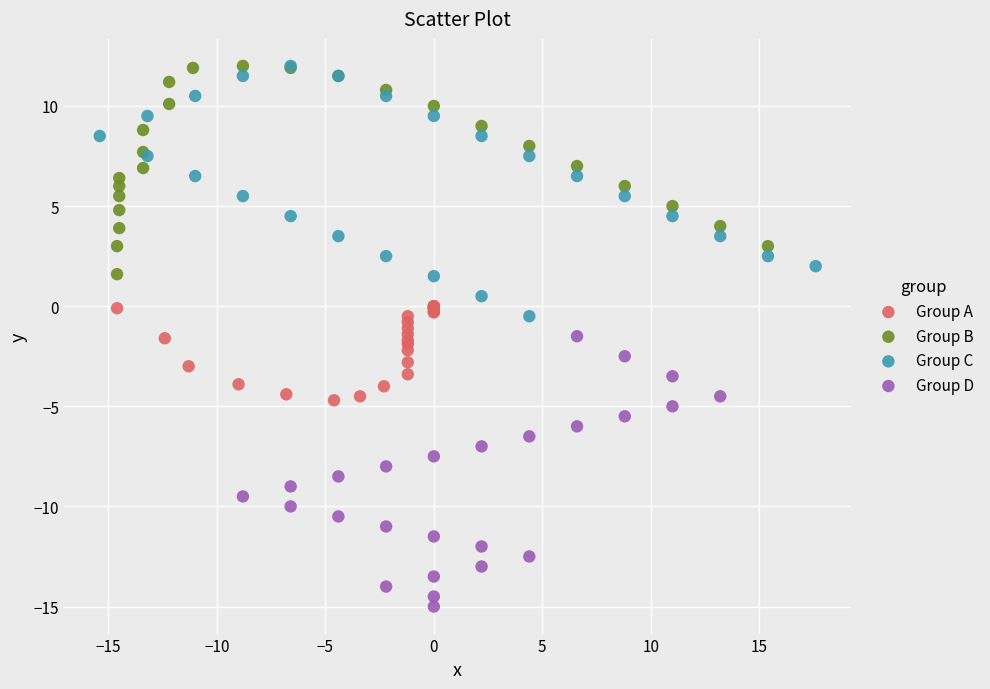

What are all the series names shown in the legend?

Group A, Group B, Group C, Group D